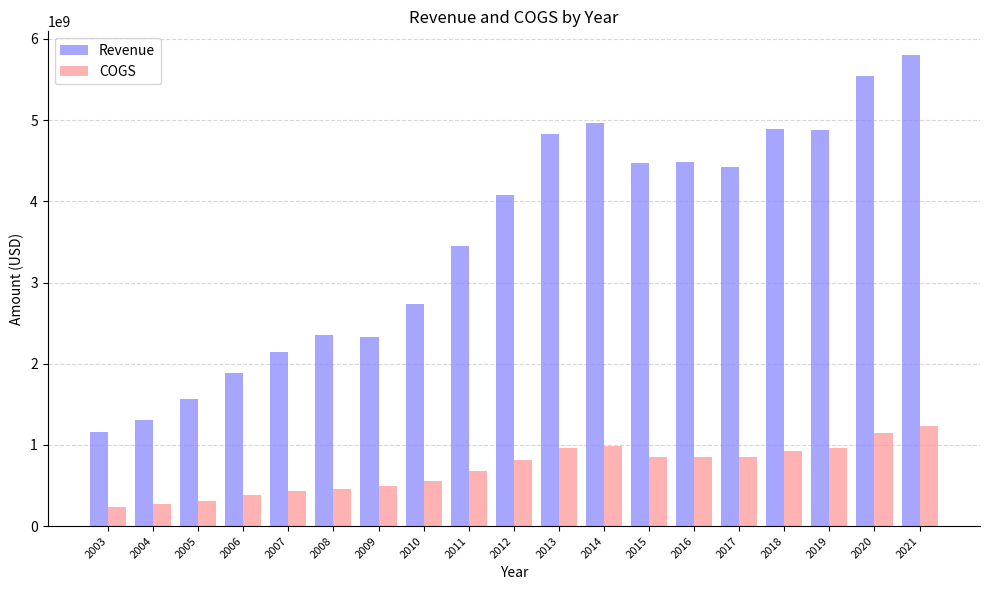

Which series has the largest range (max minus min)?

Revenue